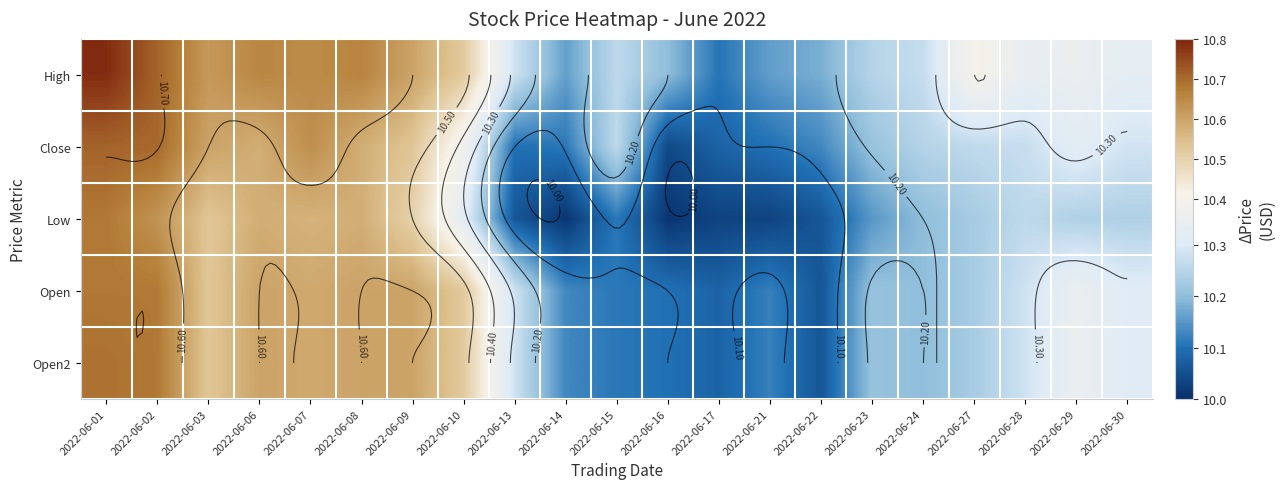

Rank the series by their maximum value, from lowest to highest.

Low, Open, Open2, Close, High